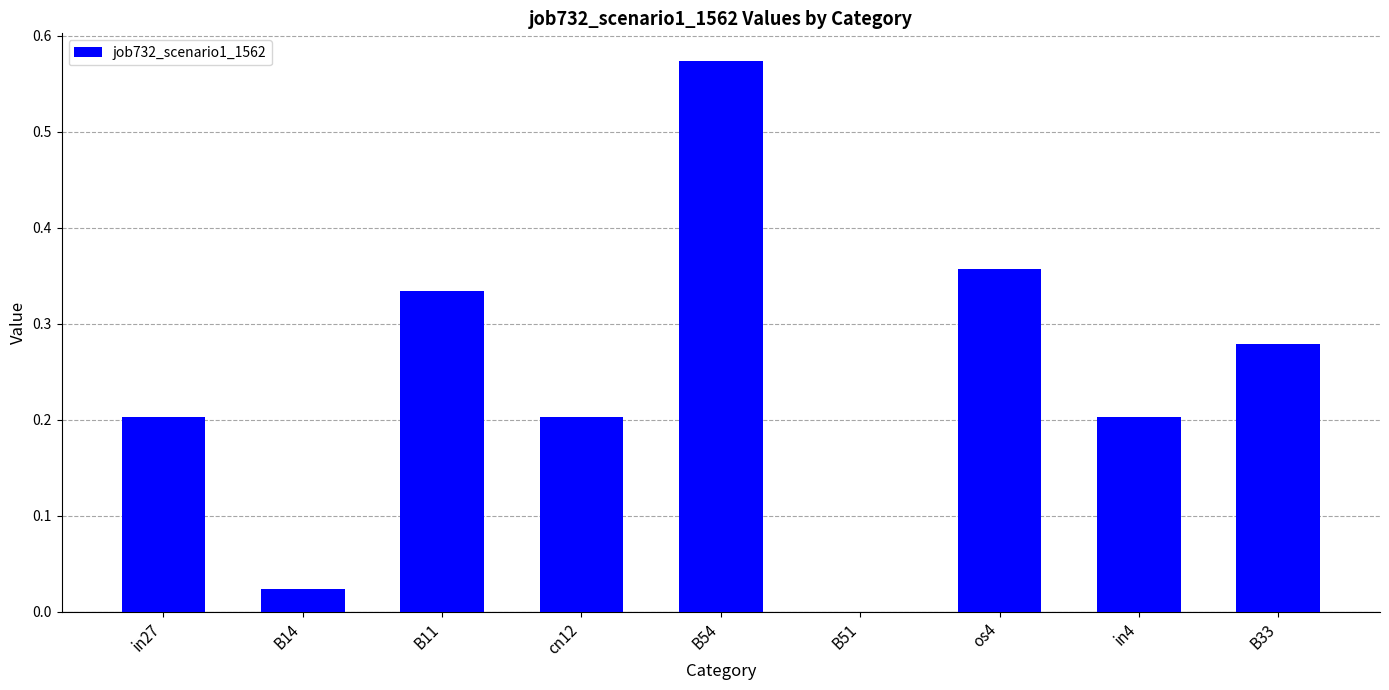

The value at cn12 is 0.2. True or false?

True